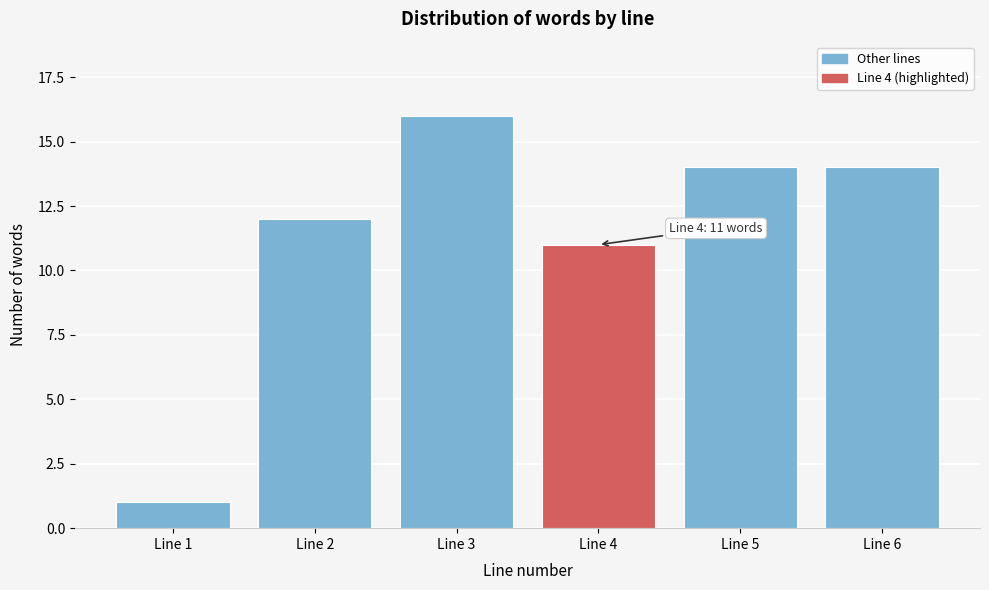

Reading left to right, list all the values displayed in this chart.

Line 1=1	Line 2=12	Line 3=16	Line 4=11	Line 5=14	Line 6=14